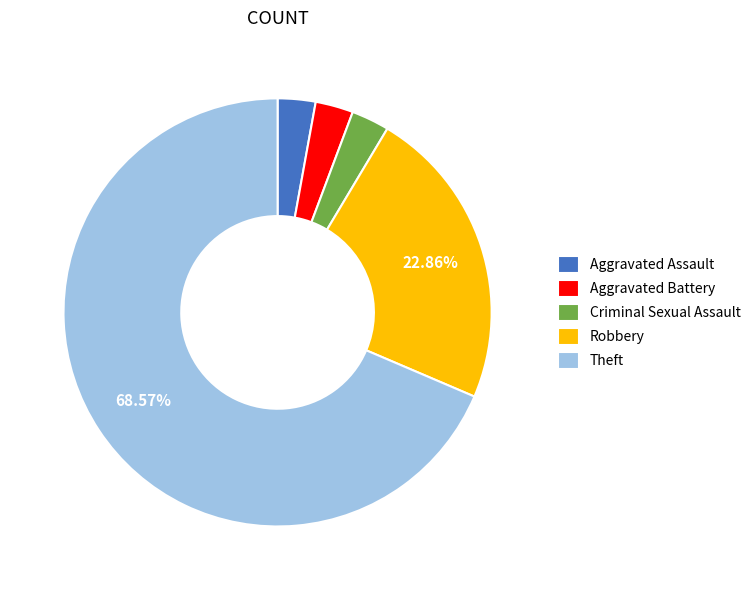

Between Robbery and Aggravated Assault, which is larger?

Robbery